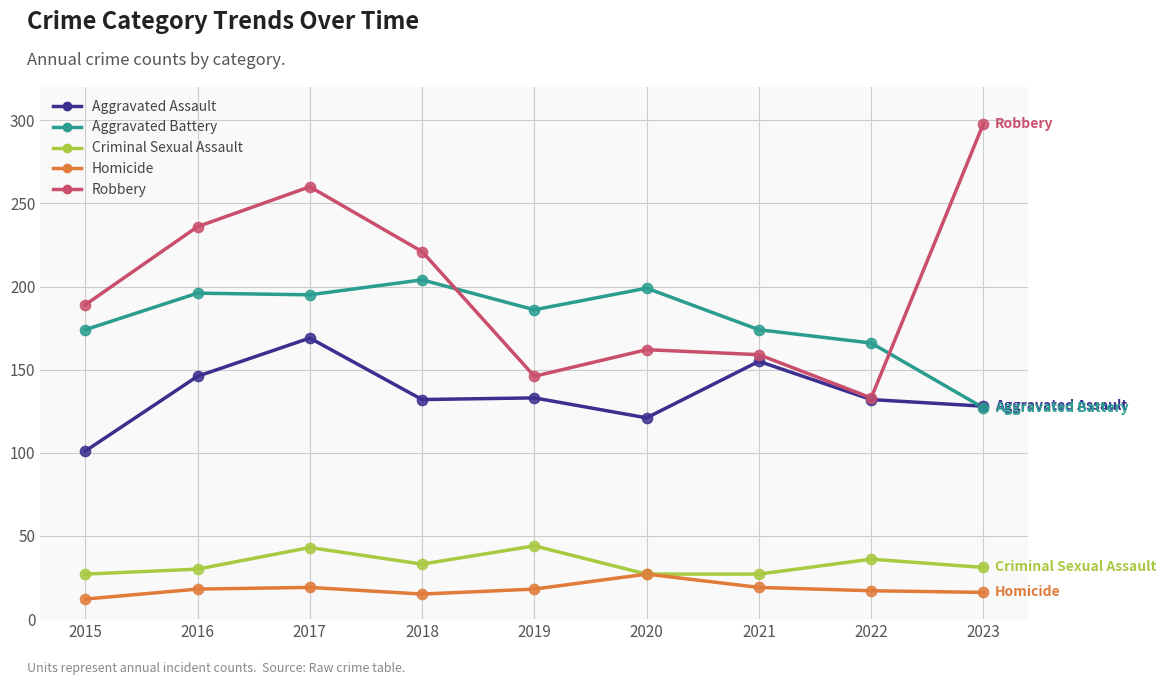

What is the total value across all series at 2020?

536